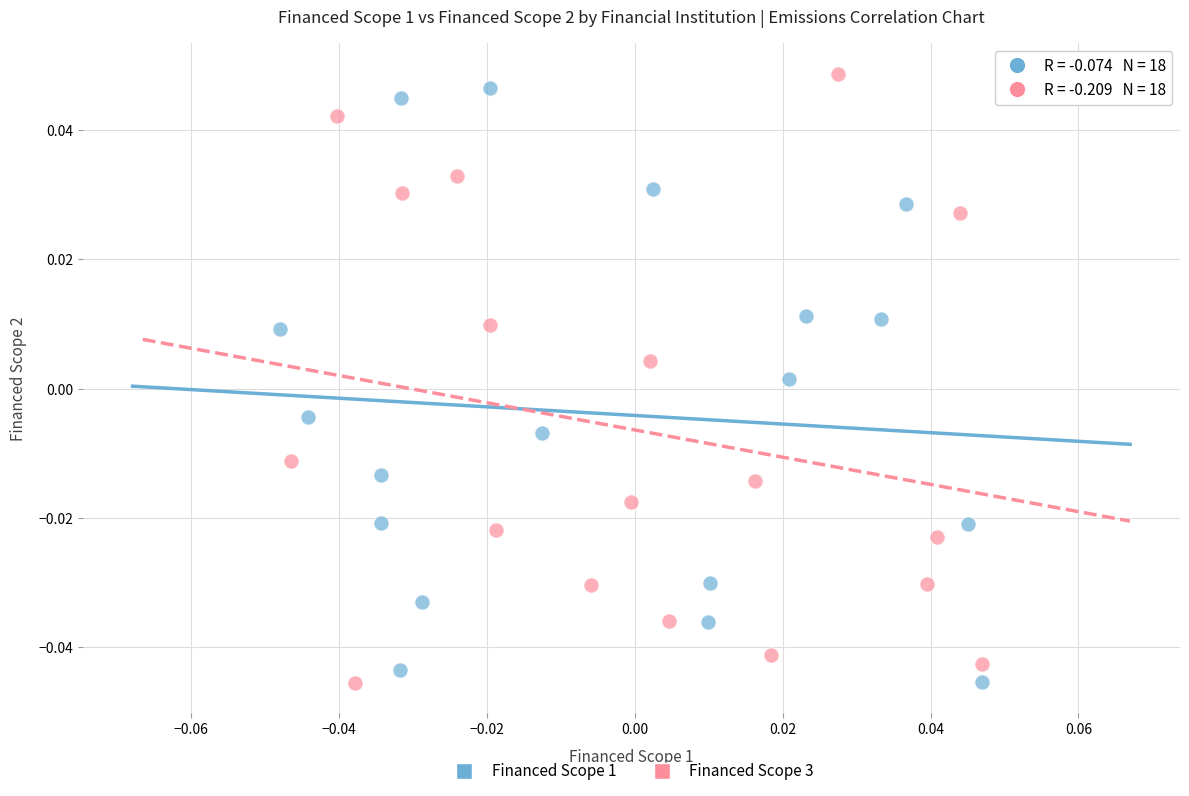

What are all the series names shown in the legend?

Financed Scope 1, Financed Scope 3